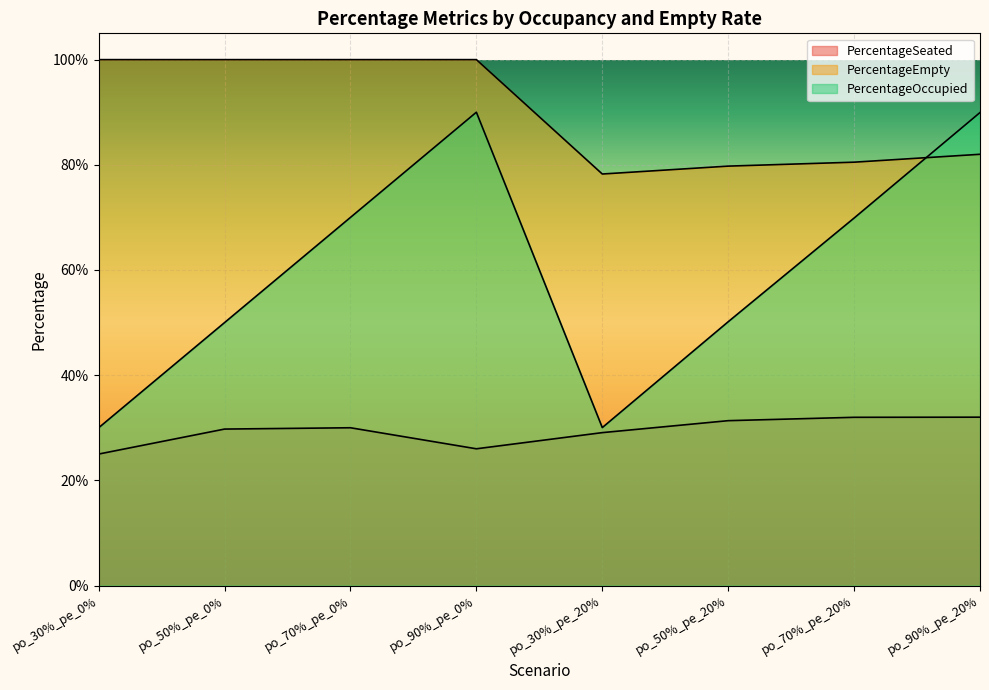

Count the PercentageEmpty values in the range 0 to 1.

8